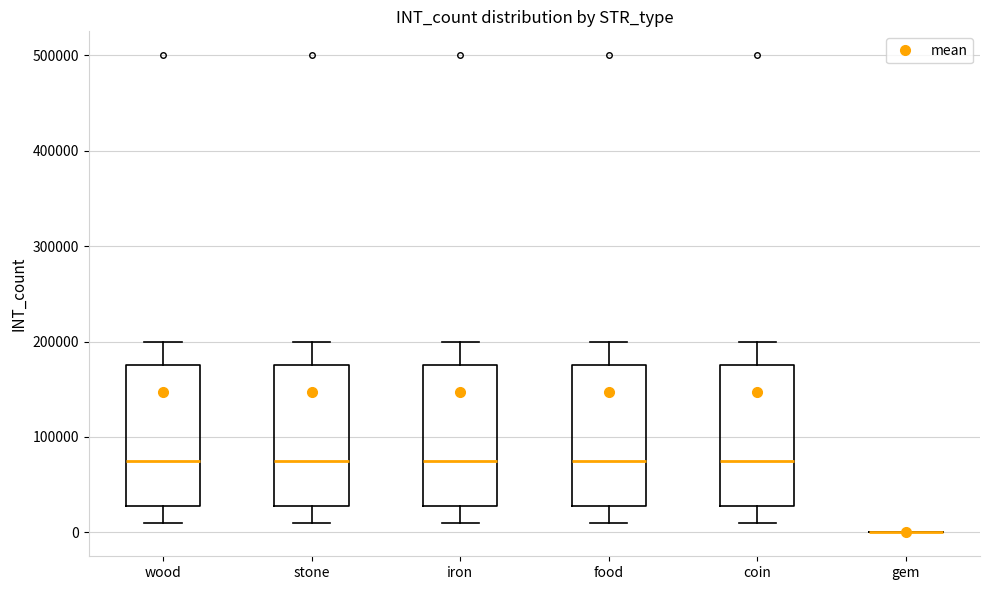

Reading left to right, transcribe this box plot: for each box, give where its median line is, the range the box spans, and where its two whiskers end, as read against the y-axis. The values are not printed on the chart, so give them approximately, as read against the axis.

wood: median 80000, box 30000 to 180000, whiskers 10000 to 200000
stone: median 80000, box 30000 to 180000, whiskers 10000 to 200000
iron: median 80000, box 30000 to 180000, whiskers 10000 to 200000
food: median 80000, box 30000 to 180000, whiskers 10000 to 200000
coin: median 80000, box 30000 to 180000, whiskers 10000 to 200000
gem: box collapsed to a line at 0, whiskers 0 to 0